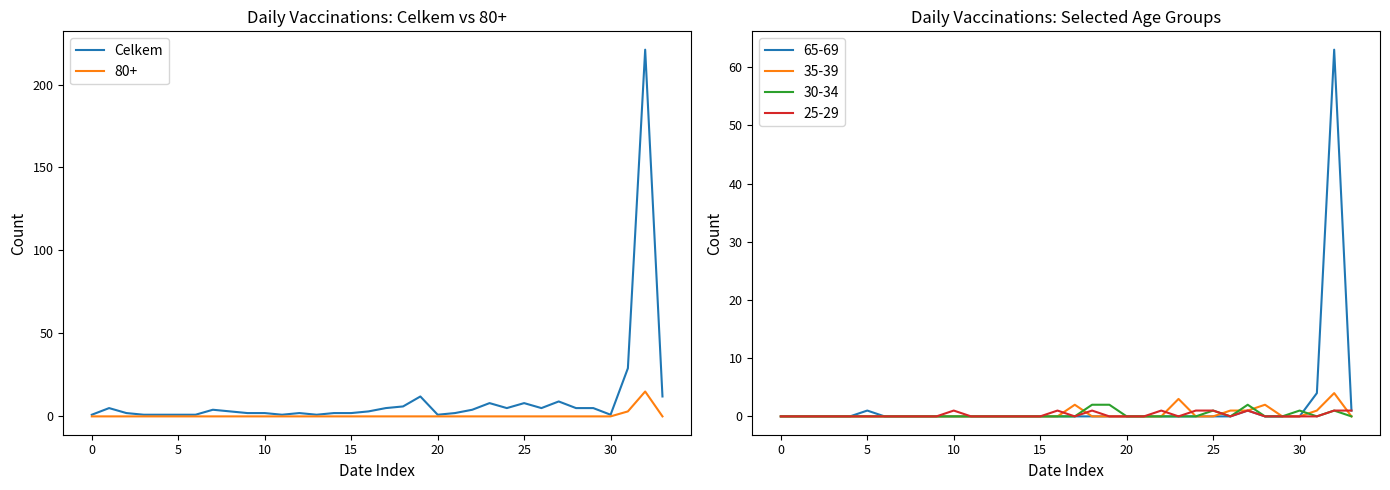

Where is the first local minimum?

11